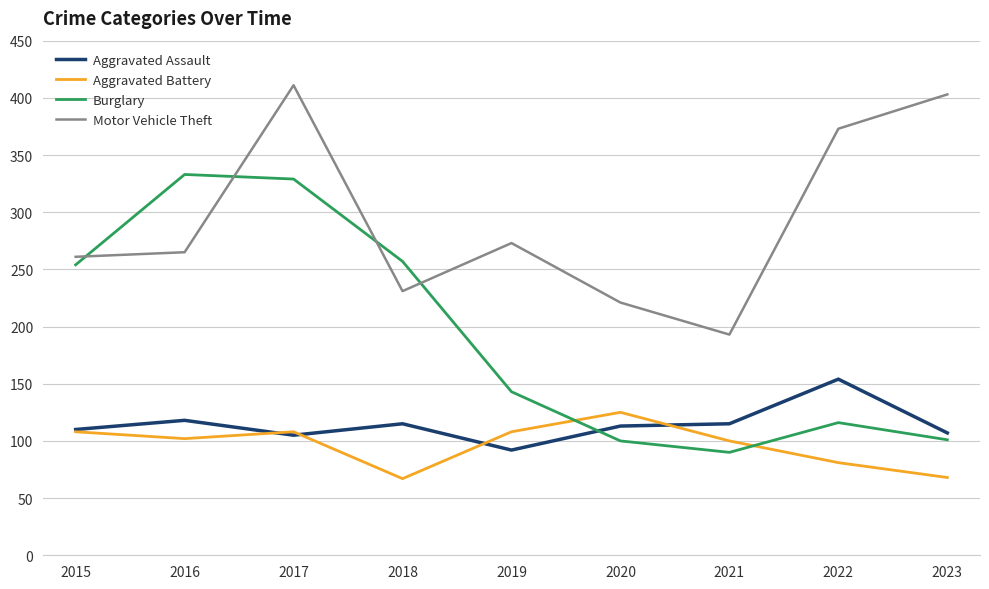

What is the difference between the highest and lowest values at 2018?

190